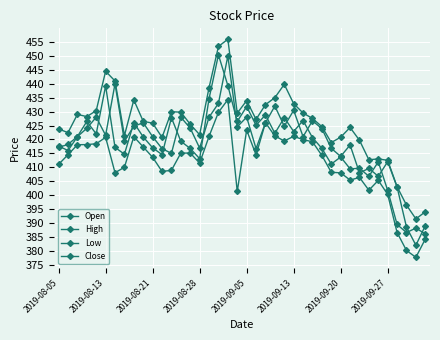

Reading left to right, extract all data points from this chart.

Open: 417.6	416.0	421.0	424.0	428.0	421.5	440.0	419.4	424.8	426.0	421.0	416.7	415.0	428.0	424.0	416.9	428.0	433.0	450.0	424.5	428.0	416.7	426.0	432.0	424.8	430.5	421.0	426.7	423.9	416.8	413.9	418.0	408.0	409.6	406.8	412.0	402.9	388.5	382.0	389.0
High: 423.8	422.5	429.0	428.2	430.4	444.5	441.0	421.4	434.2	426.5	425.9	420.8	430.0	429.8	425.5	421.7	438.6	453.4	456.0	429.5	434.0	427.2	432.5	435.0	439.8	432.9	429.5	427.5	424.6	418.9	420.8	424.3	419.7	412.7	413.0	412.5	403.0	396.4	391.5	394.0
Low: 411.0	414.5	418.1	418.1	418.5	420.8	408.0	410.0	421.0	417.3	413.6	408.5	408.9	415.1	415.1	411.5	421.1	429.8	434.3	401.3	423.4	414.5	426.0	421.2	419.5	421.1	420.0	419.1	414.2	408.2	408.0	405.4	406.4	401.8	405.3	400.2	386.5	380.1	377.6	384.2
Close: 417.1	418.2	421.0	426.5	422.0	439.2	417.1	414.7	426.0	420.9	417.0	414.5	427.8	419.4	416.8	413.1	434.6	450.4	439.4	426.5	431.8	425.1	428.8	422.2	427.8	422.9	426.8	420.6	416.8	411.1	413.7	409.5	409.6	406.8	412.0	401.7	389.5	386.5	388.1	386.0